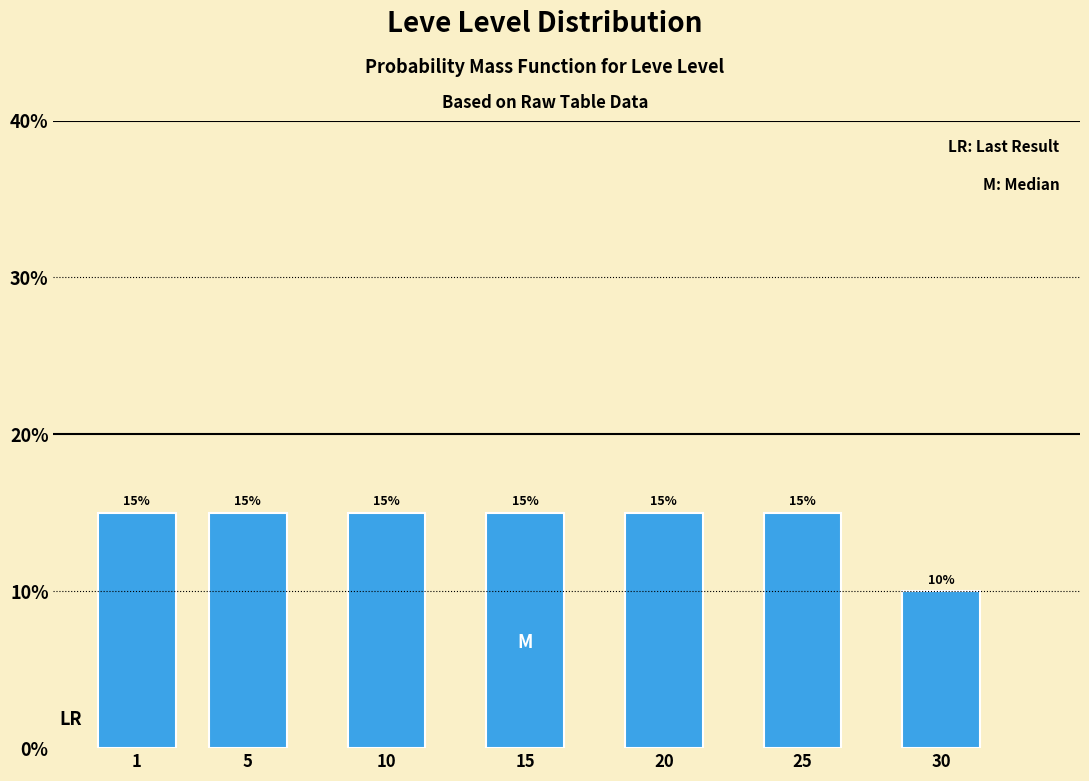

Reading left to right, extract all data points from this chart.

15	15	15	15	15	15	10